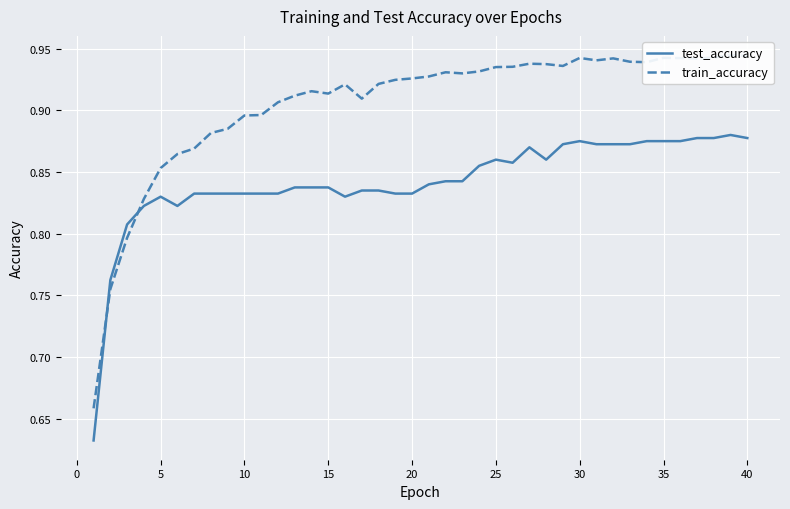

The value of test_accuracy at 10 is 1.3. True or false?

False